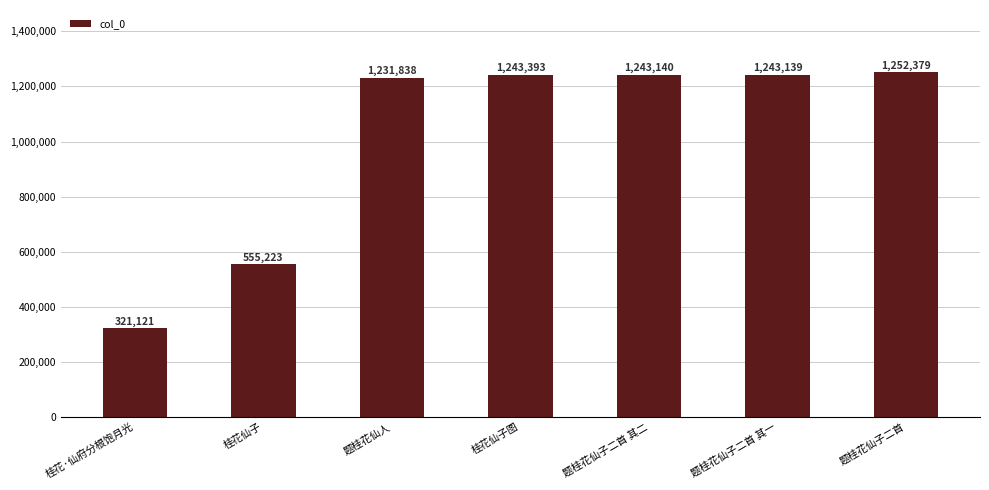

At which category does the chart reach its peak across all series?

题桂花仙子二首